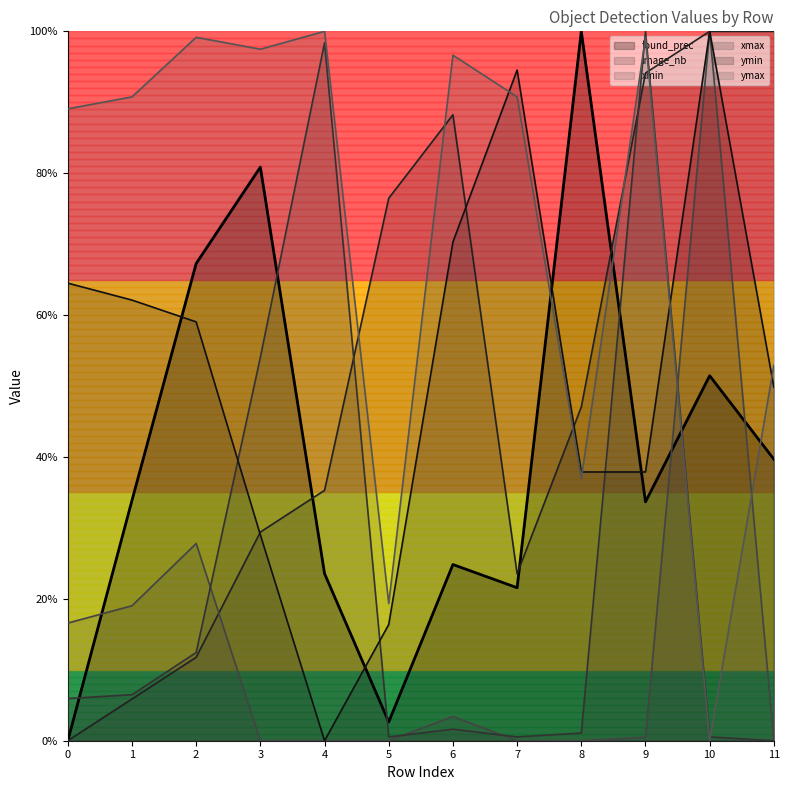

At which label does ymin reach its minimum?

4